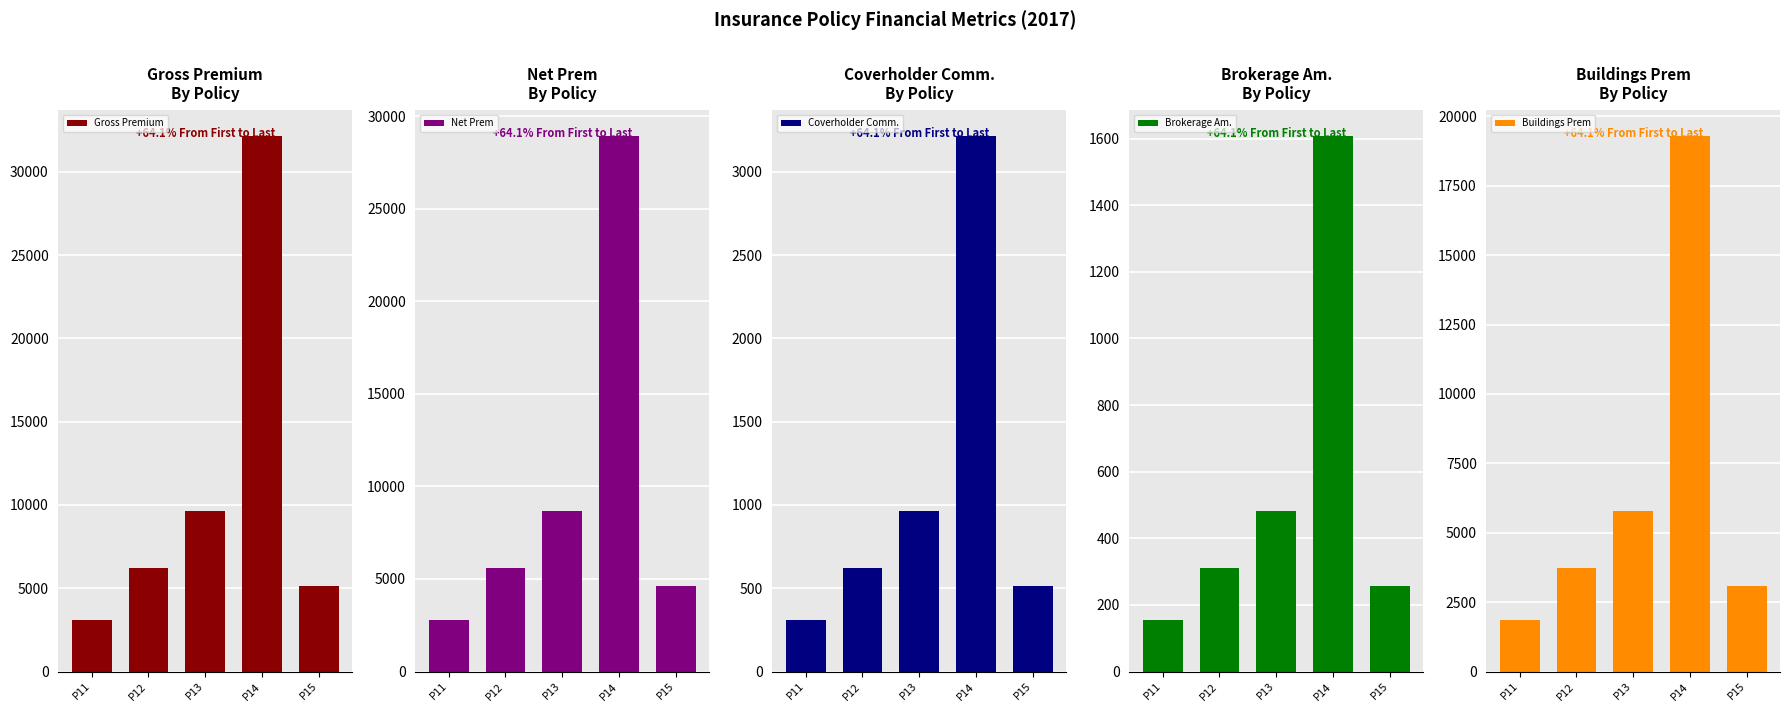

What is the spread (max minus min) of values at P15?

4864.9